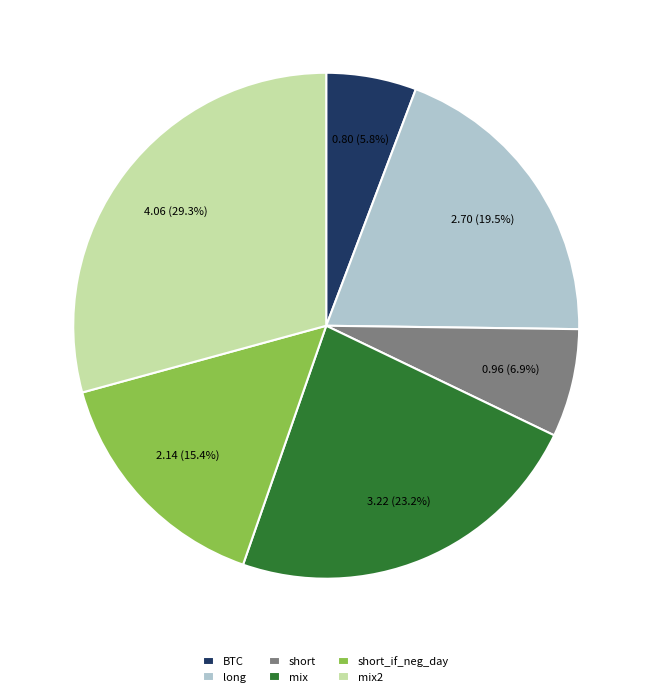

Does mix2 represent more than half of the total?

No